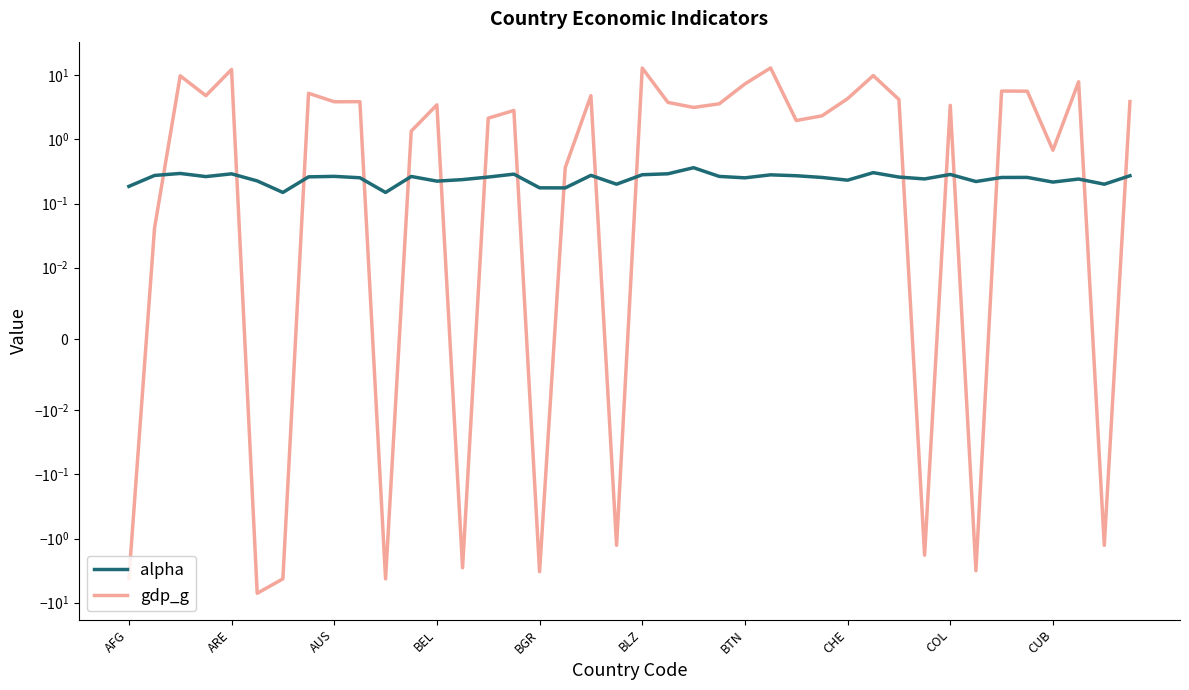

At 18, list the series in order from largest to smallest.

gdp_g, alpha